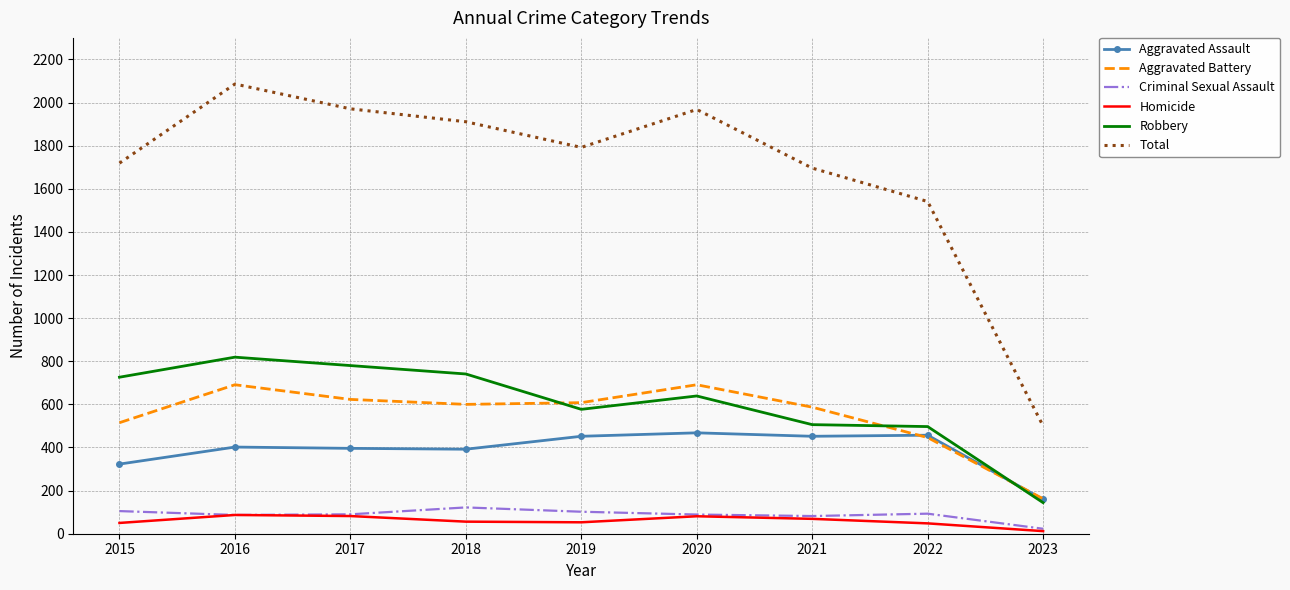

Is the value of Aggravated Battery at 2019 greater than the value of Aggravated Assault at 2020?

Yes